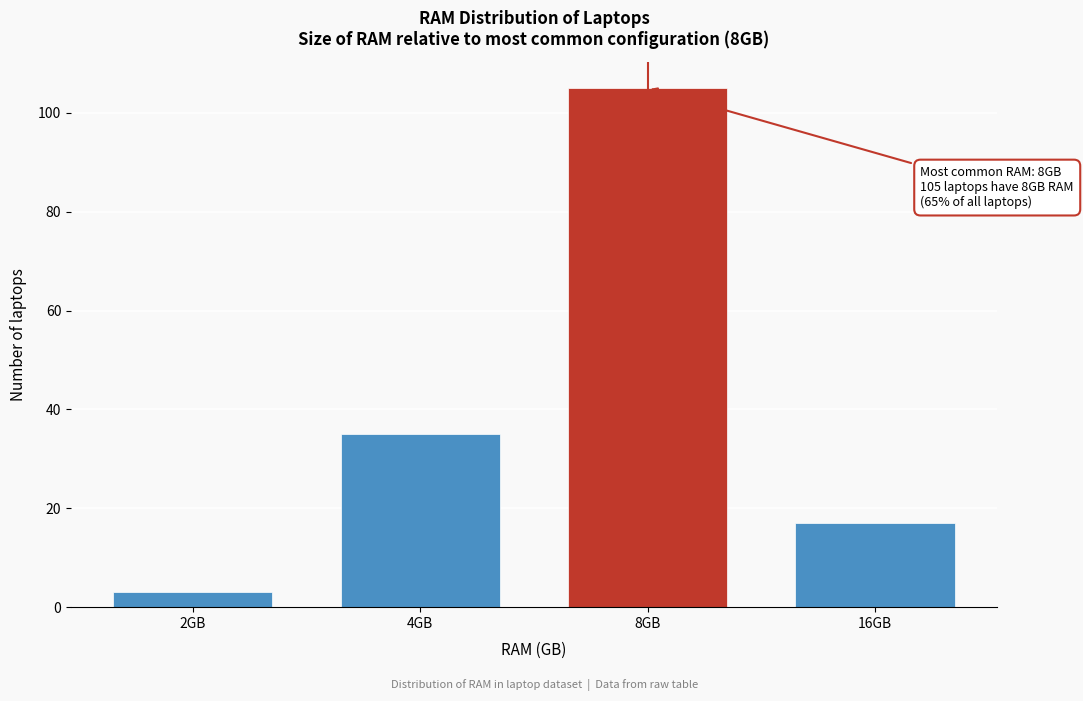

Reading left to right, what are all the values shown in this chart?

3	35	105	17